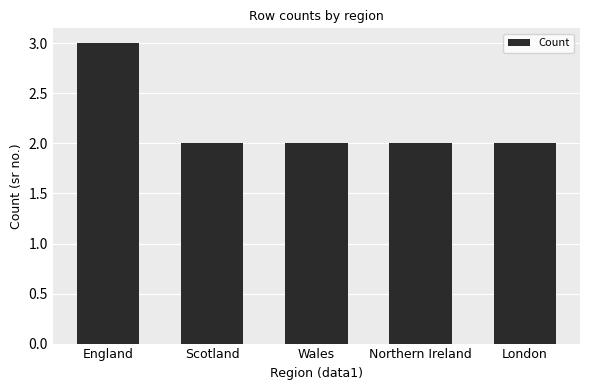

The value at Scotland is 2. True or false?

True